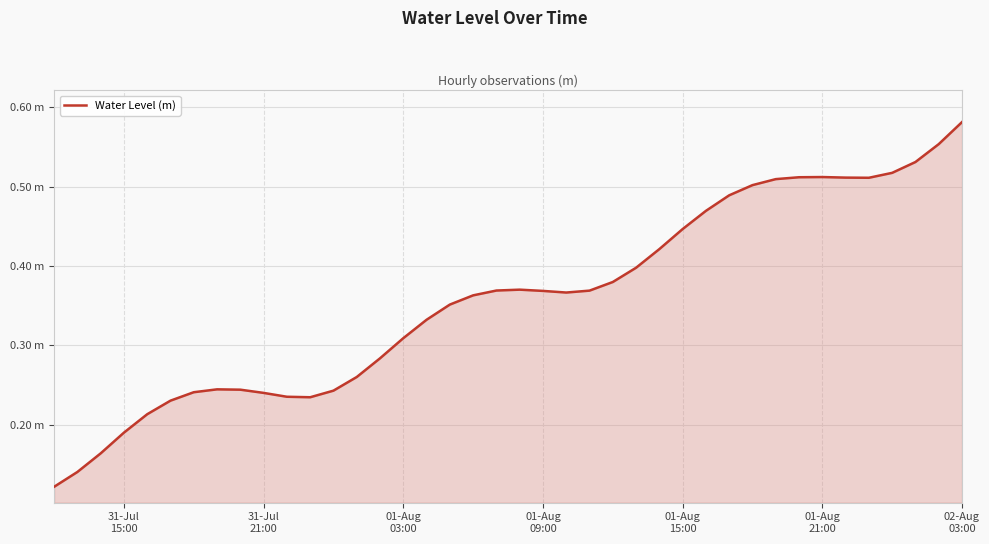

Is this an area chart (filled region under the line)?

Yes